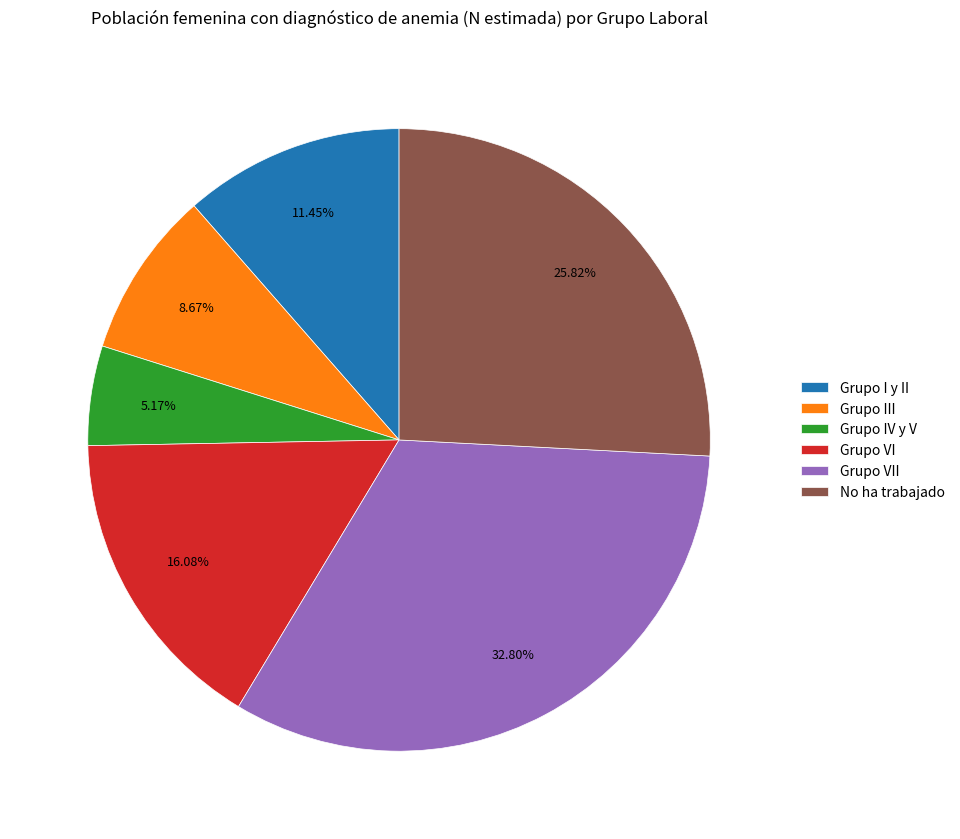

To the nearest percent, what is the difference between the largest and smallest slice percentages?

28%